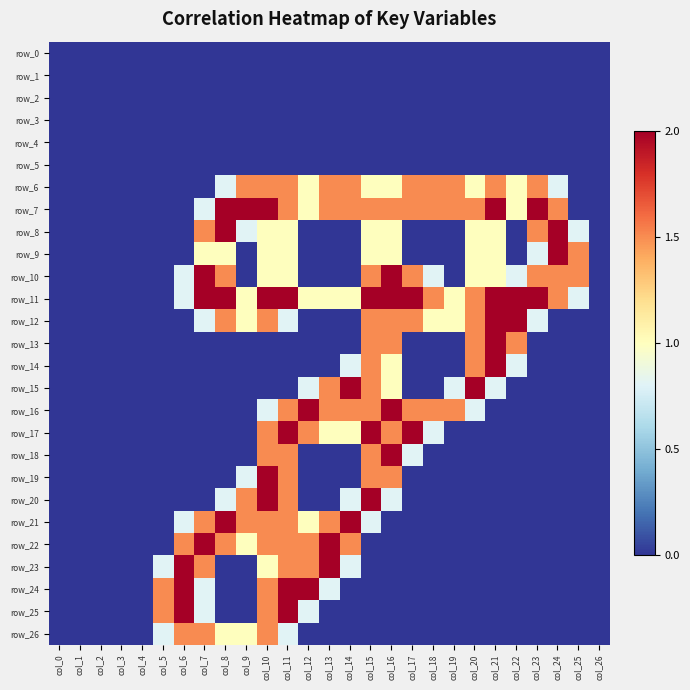

Reading left to right, transcribe all the data shown in this chart.

row_0: 0.0	0.0	0.0	0.0	0.0	0.0	0.0	0.0	0.0	0.0	0.0	0.0	0.0	0.0	0.0	0.0	0.0	0.0	0.0	0.0	0.0	0.0	0.0	0.0	0.0	0.0	0.0
row_1: 0.0	0.0	0.0	0.0	0.0	0.0	0.0	0.0	0.0	0.0	0.0	0.0	0.0	0.0	0.0	0.0	0.0	0.0	0.0	0.0	0.0	0.0	0.0	0.0	0.0	0.0	0.0
row_2: 0.0	0.0	0.0	0.0	0.0	0.0	0.0	0.0	0.0	0.0	0.0	0.0	0.0	0.0	0.0	0.0	0.0	0.0	0.0	0.0	0.0	0.0	0.0	0.0	0.0	0.0	0.0
row_3: 0.0	0.0	0.0	0.0	0.0	0.0	0.0	0.0	0.0	0.0	0.0	0.0	0.0	0.0	0.0	0.0	0.0	0.0	0.0	0.0	0.0	0.0	0.0	0.0	0.0	0.0	0.0
row_4: 0.0	0.0	0.0	0.0	0.0	0.0	0.0	0.0	0.0	0.0	0.0	0.0	0.0	0.0	0.0	0.0	0.0	0.0	0.0	0.0	0.0	0.0	0.0	0.0	0.0	0.0	0.0
row_5: 0.0	0.0	0.0	0.0	0.0	0.0	0.0	0.0	0.0	0.0	0.0	0.0	0.0	0.0	0.0	0.0	0.0	0.0	0.0	0.0	0.0	0.0	0.0	0.0	0.0	0.0	0.0
row_6: 0.0	0.0	0.0	0.0	0.0	0.0	0.0	0.0	0.8	1.5	1.5	1.5	1.0	1.5	1.5	1.0	1.0	1.5	1.5	1.5	1.0	1.5	1.0	1.5	0.8	0.0	0.0
row_7: 0.0	0.0	0.0	0.0	0.0	0.0	0.0	0.8	2.0	2.0	2.0	1.5	1.0	1.5	1.5	1.5	1.5	1.5	1.5	1.5	1.5	2.0	1.0	2.0	1.5	0.0	0.0
row_8: 0.0	0.0	0.0	0.0	0.0	0.0	0.0	1.5	2.0	0.8	1.0	1.0	0.0	0.0	0.0	1.0	1.0	0.0	0.0	0.0	1.0	1.0	0.0	1.5	2.0	0.8	0.0
row_9: 0.0	0.0	0.0	0.0	0.0	0.0	0.0	1.0	1.0	0.0	1.0	1.0	0.0	0.0	0.0	1.0	1.0	0.0	0.0	0.0	1.0	1.0	0.0	0.8	2.0	1.5	0.0
row_10: 0.0	0.0	0.0	0.0	0.0	0.0	0.8	2.0	1.5	0.0	1.0	1.0	0.0	0.0	0.0	1.5	2.0	1.5	0.8	0.0	1.0	1.0	0.8	1.5	1.5	1.5	0.0
row_11: 0.0	0.0	0.0	0.0	0.0	0.0	0.8	2.0	2.0	1.0	2.0	2.0	1.0	1.0	1.0	2.0	2.0	2.0	1.5	1.0	1.5	2.0	2.0	2.0	1.5	0.8	0.0
row_12: 0.0	0.0	0.0	0.0	0.0	0.0	0.0	0.8	1.5	1.0	1.5	0.8	0.0	0.0	0.0	1.5	1.5	1.5	1.0	1.0	1.5	2.0	2.0	0.8	0.0	0.0	0.0
row_13: 0.0	0.0	0.0	0.0	0.0	0.0	0.0	0.0	0.0	0.0	0.0	0.0	0.0	0.0	0.0	1.5	1.5	0.0	0.0	0.0	1.5	2.0	1.5	0.0	0.0	0.0	0.0
row_14: 0.0	0.0	0.0	0.0	0.0	0.0	0.0	0.0	0.0	0.0	0.0	0.0	0.0	0.0	0.8	1.5	1.0	0.0	0.0	0.0	1.5	2.0	0.8	0.0	0.0	0.0	0.0
row_15: 0.0	0.0	0.0	0.0	0.0	0.0	0.0	0.0	0.0	0.0	0.0	0.0	0.8	1.5	2.0	1.5	1.0	0.0	0.0	0.8	2.0	0.8	0.0	0.0	0.0	0.0	0.0
row_16: 0.0	0.0	0.0	0.0	0.0	0.0	0.0	0.0	0.0	0.0	0.8	1.5	2.0	1.5	1.5	1.5	2.0	1.5	1.5	1.5	0.8	0.0	0.0	0.0	0.0	0.0	0.0
row_17: 0.0	0.0	0.0	0.0	0.0	0.0	0.0	0.0	0.0	0.0	1.5	2.0	1.5	1.0	1.0	2.0	1.5	2.0	0.8	0.0	0.0	0.0	0.0	0.0	0.0	0.0	0.0
row_18: 0.0	0.0	0.0	0.0	0.0	0.0	0.0	0.0	0.0	0.0	1.5	1.5	0.0	0.0	0.0	1.5	2.0	0.8	0.0	0.0	0.0	0.0	0.0	0.0	0.0	0.0	0.0
row_19: 0.0	0.0	0.0	0.0	0.0	0.0	0.0	0.0	0.0	0.8	2.0	1.5	0.0	0.0	0.0	1.5	1.5	0.0	0.0	0.0	0.0	0.0	0.0	0.0	0.0	0.0	0.0
row_20: 0.0	0.0	0.0	0.0	0.0	0.0	0.0	0.0	0.8	1.5	2.0	1.5	0.0	0.0	0.8	2.0	0.8	0.0	0.0	0.0	0.0	0.0	0.0	0.0	0.0	0.0	0.0
row_21: 0.0	0.0	0.0	0.0	0.0	0.0	0.8	1.5	2.0	1.5	1.5	1.5	1.0	1.5	2.0	0.8	0.0	0.0	0.0	0.0	0.0	0.0	0.0	0.0	0.0	0.0	0.0
row_22: 0.0	0.0	0.0	0.0	0.0	0.0	1.5	2.0	1.5	1.0	1.5	1.5	1.5	2.0	1.5	0.0	0.0	0.0	0.0	0.0	0.0	0.0	0.0	0.0	0.0	0.0	0.0
row_23: 0.0	0.0	0.0	0.0	0.0	0.8	2.0	1.5	0.0	0.0	1.0	1.5	1.5	2.0	0.8	0.0	0.0	0.0	0.0	0.0	0.0	0.0	0.0	0.0	0.0	0.0	0.0
row_24: 0.0	0.0	0.0	0.0	0.0	1.5	2.0	0.8	0.0	0.0	1.5	2.0	2.0	0.8	0.0	0.0	0.0	0.0	0.0	0.0	0.0	0.0	0.0	0.0	0.0	0.0	0.0
row_25: 0.0	0.0	0.0	0.0	0.0	1.5	2.0	0.8	0.0	0.0	1.5	2.0	0.8	0.0	0.0	0.0	0.0	0.0	0.0	0.0	0.0	0.0	0.0	0.0	0.0	0.0	0.0
row_26: 0.0	0.0	0.0	0.0	0.0	0.8	1.5	1.5	1.0	1.0	1.5	0.8	0.0	0.0	0.0	0.0	0.0	0.0	0.0	0.0	0.0	0.0	0.0	0.0	0.0	0.0	0.0